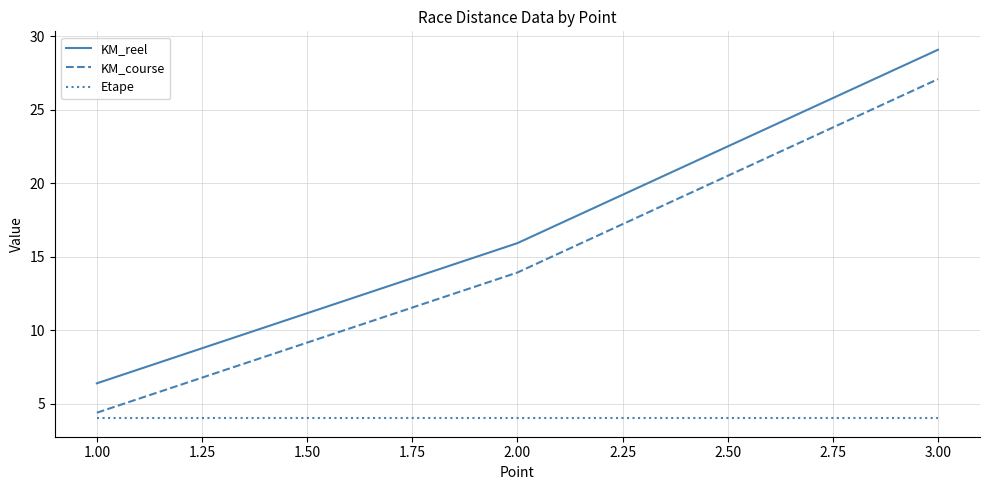

What are all the series names shown in the legend?

KM_reel, KM_course, Etape